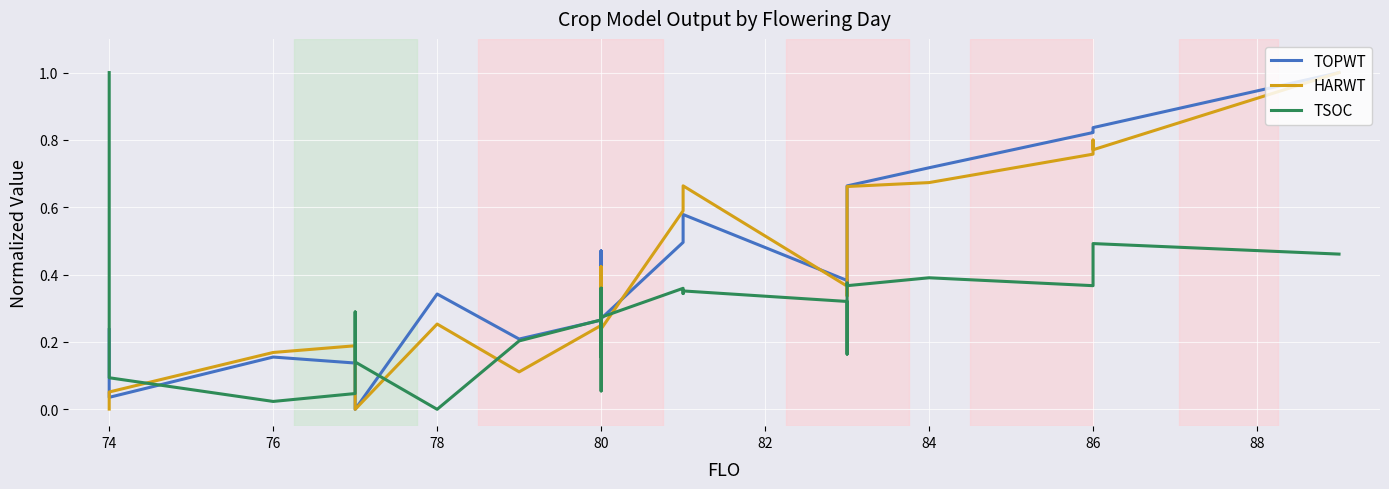

Where is the first local maximum for TOPWT?

76